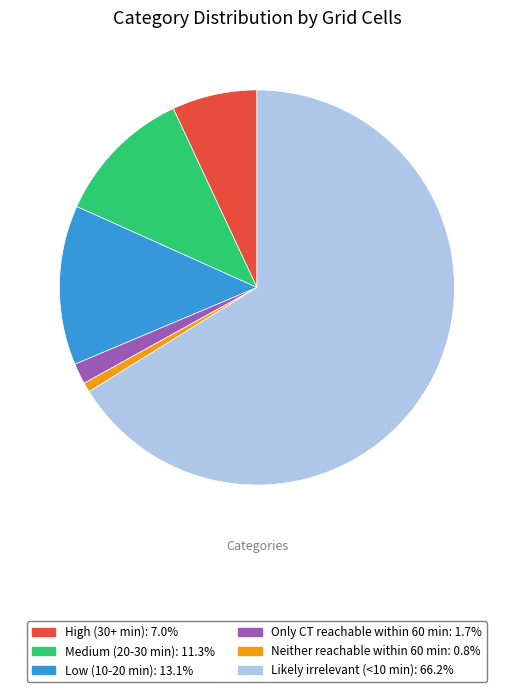

Rank the categories by value from lowest to highest.

Neither reachable within 60 min, Only CT reachable within 60 min, High (30+ min), Medium (20-30 min), Low (10-20 min), Likely irrelevant (<10 min)